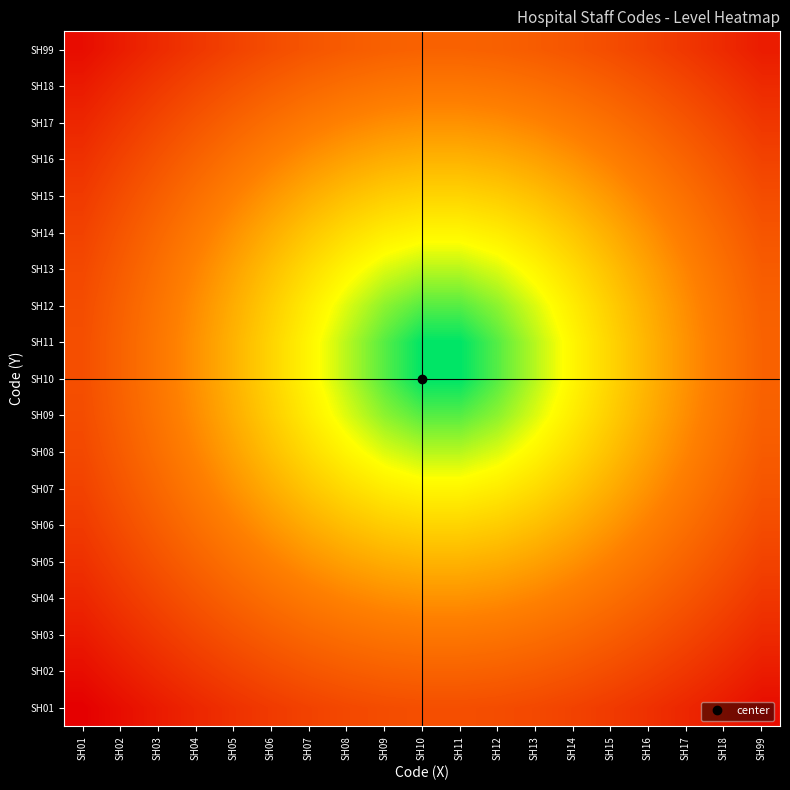

What is the total value across all series at SH05?

144.2